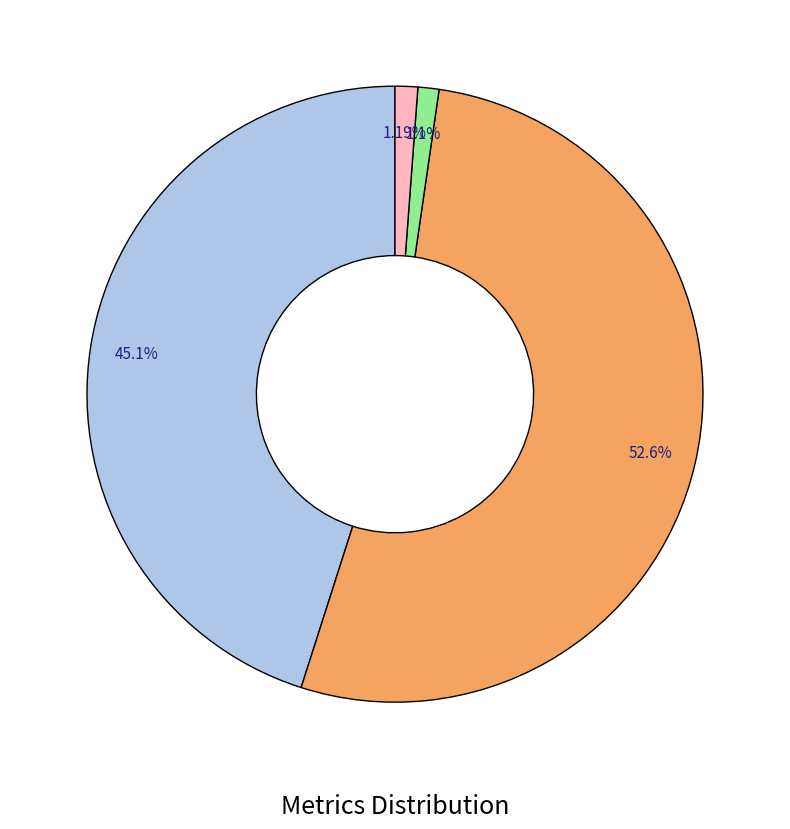

Is there any slice that represents more than half of the pie?

Yes